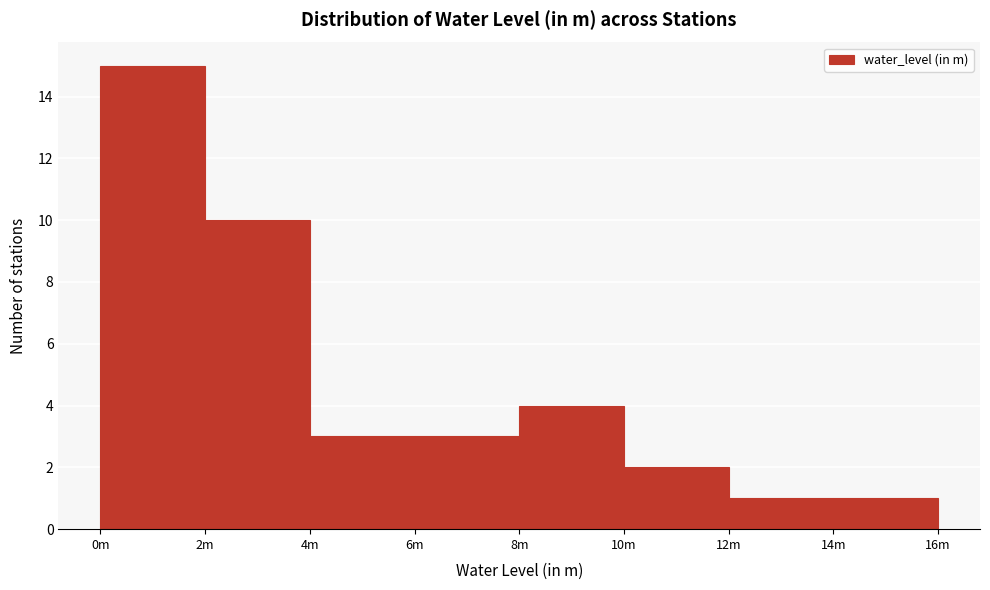

Reading right to left, list all the values displayed in this chart.

1	1	2	4	3	3	10	15